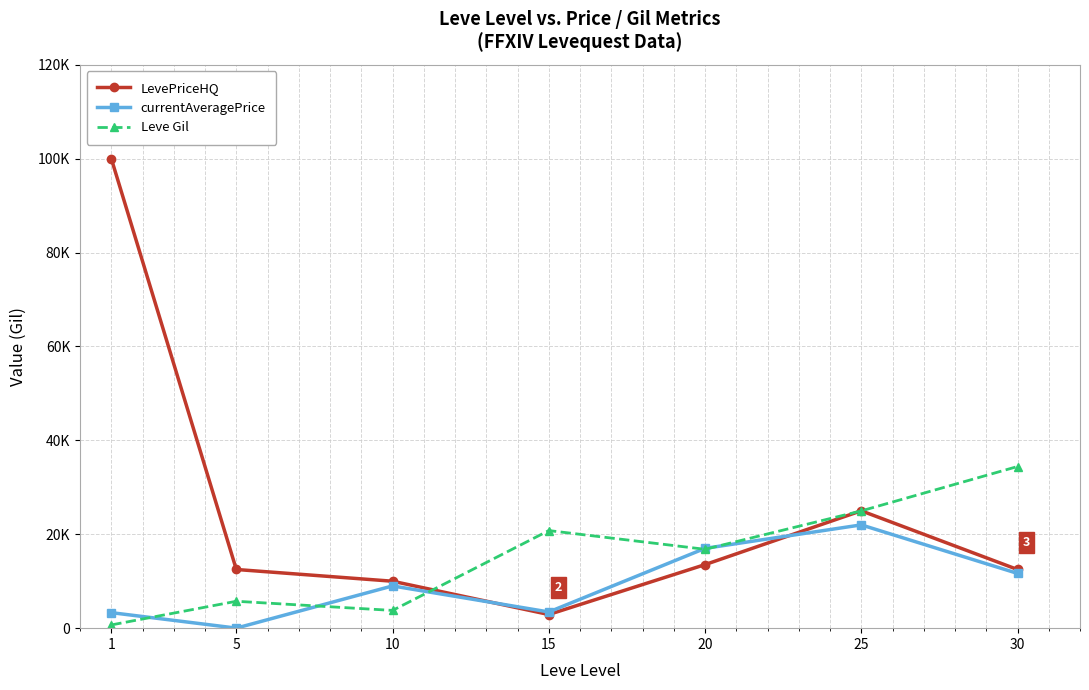

Where is the first local minimum for Leve Gil?

10